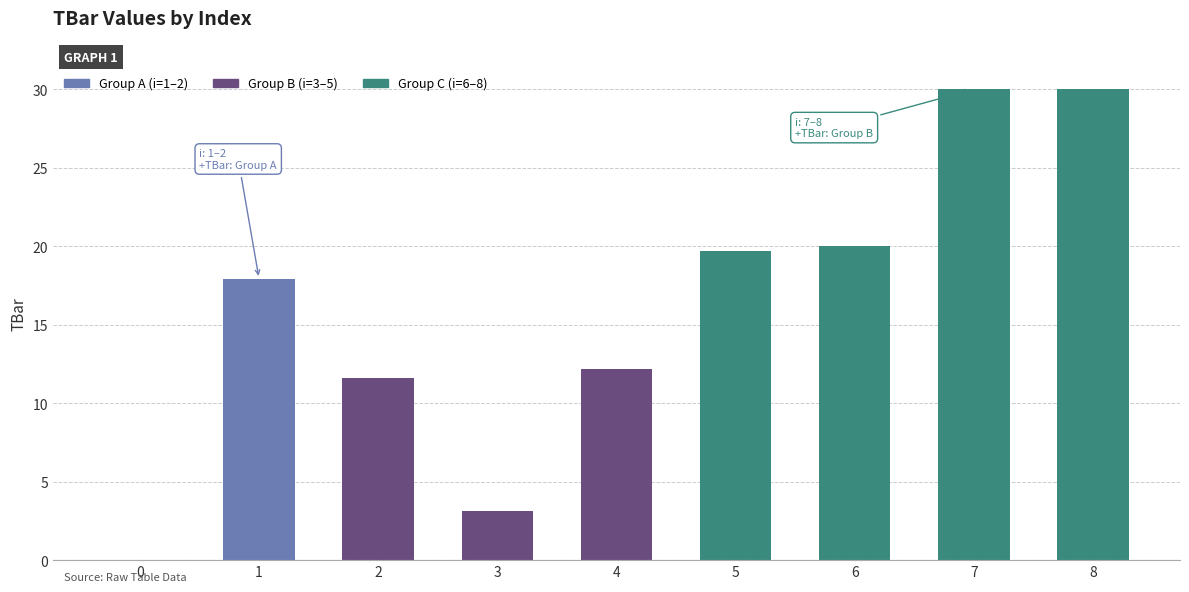

What is the average value?

16.1